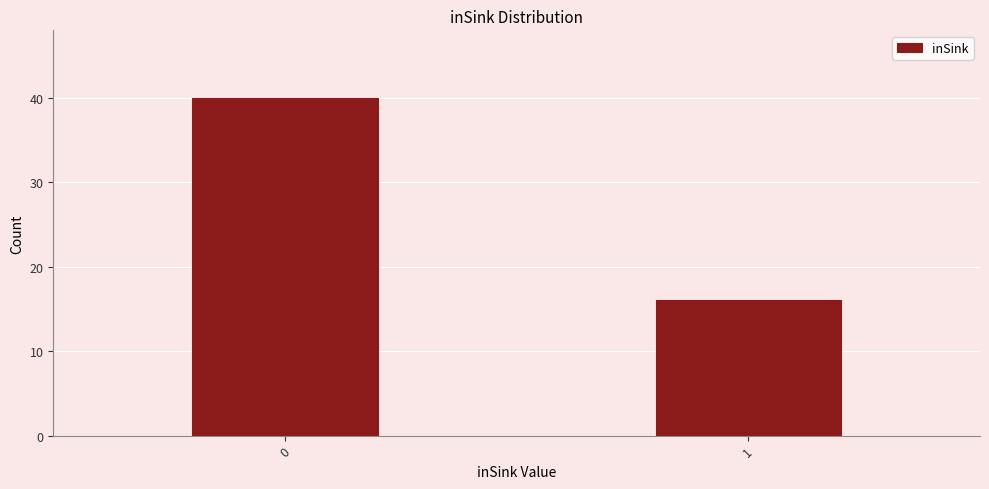

Reading left to right, what are all the values shown in this chart?

40	16